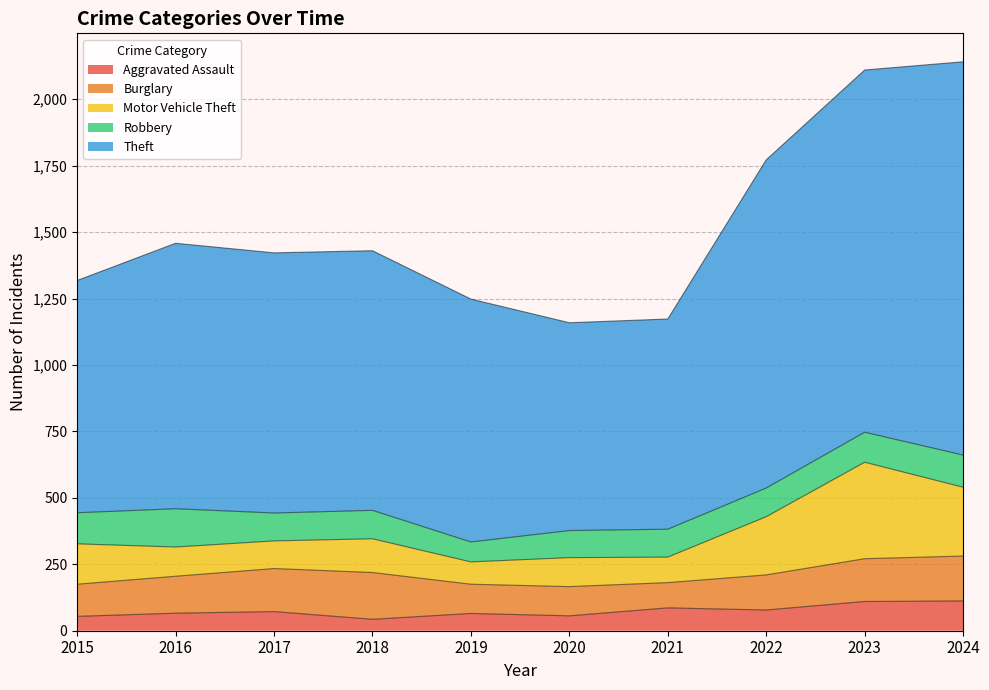

Is it true that Aggravated Assault equals 114 at 2022?

False